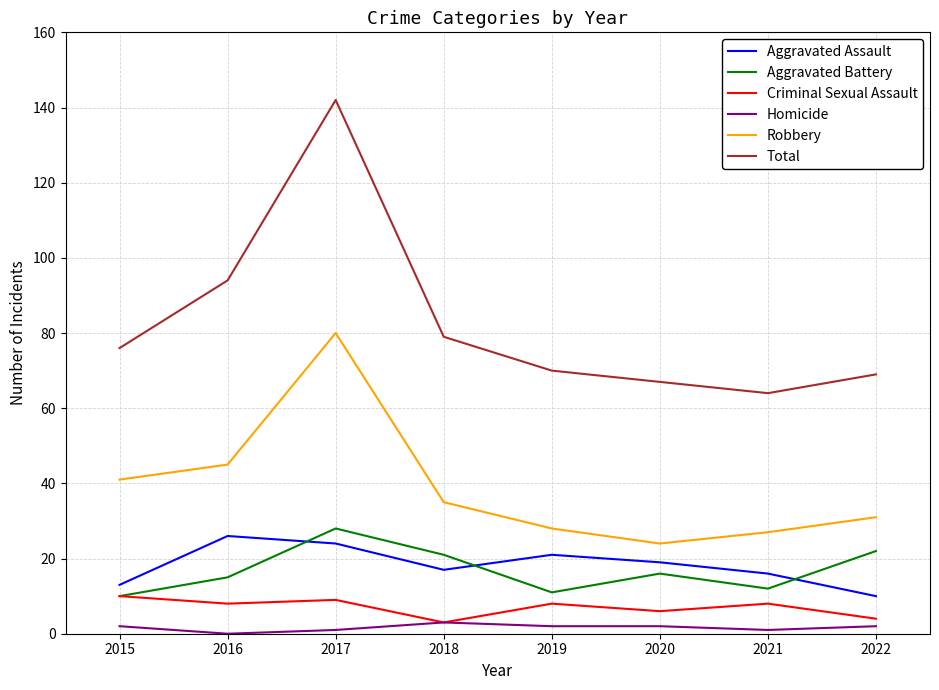

What is the greatest value displayed?

142